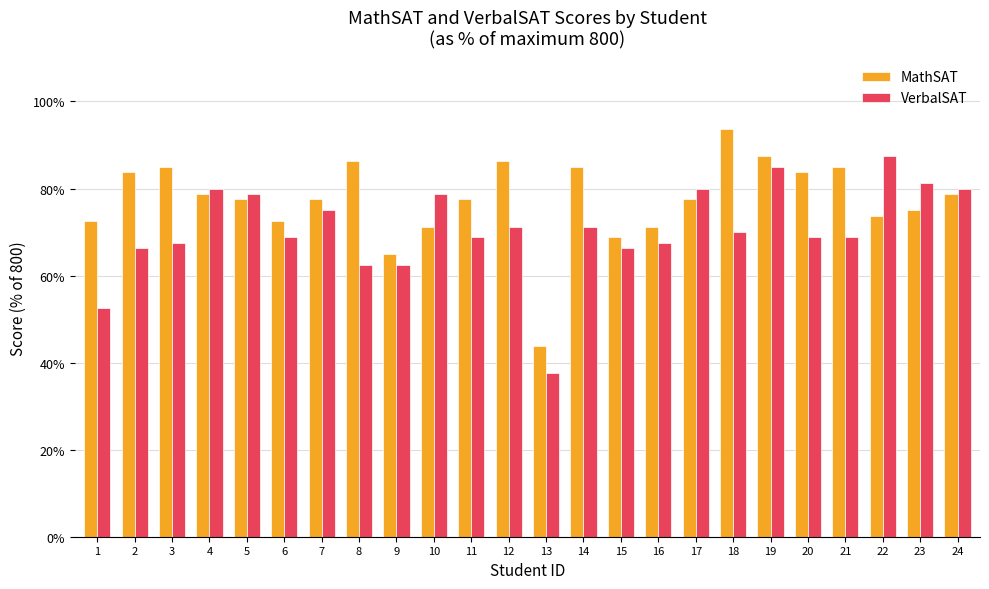

What is the difference between the maximum and minimum values in the MathSAT series?

50.0